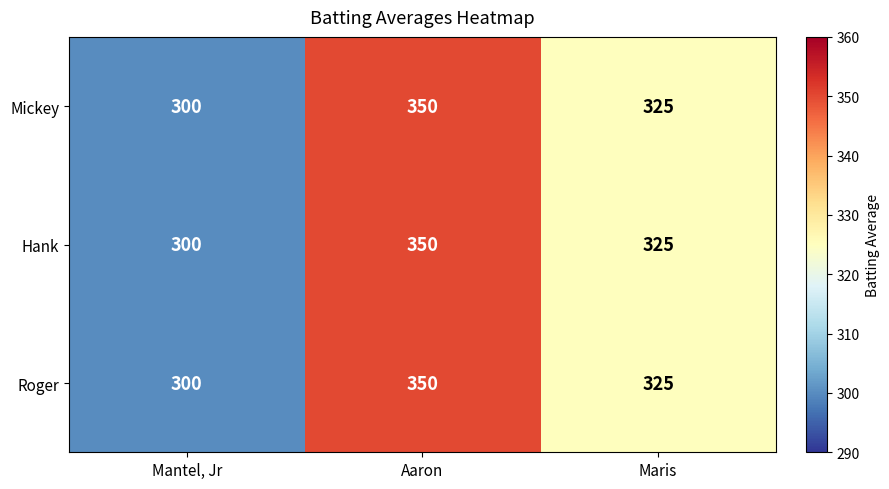

At which label does Roger first exceed 325?

Aaron